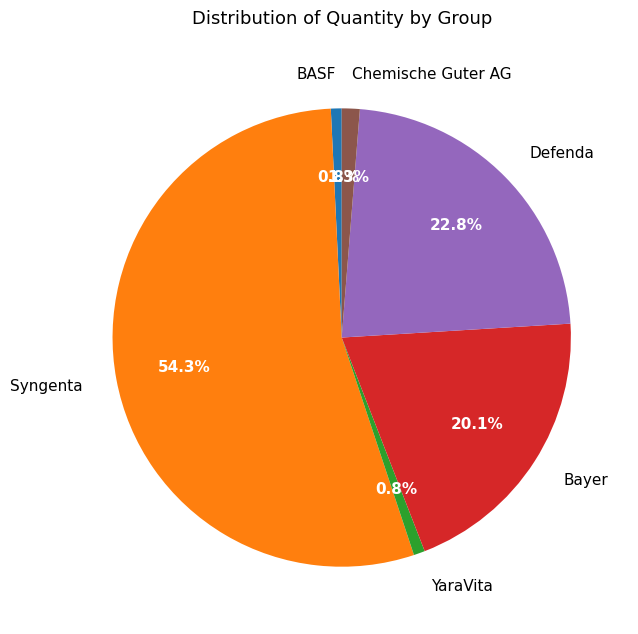

Between Defenda and YaraVita, which is larger?

Defenda